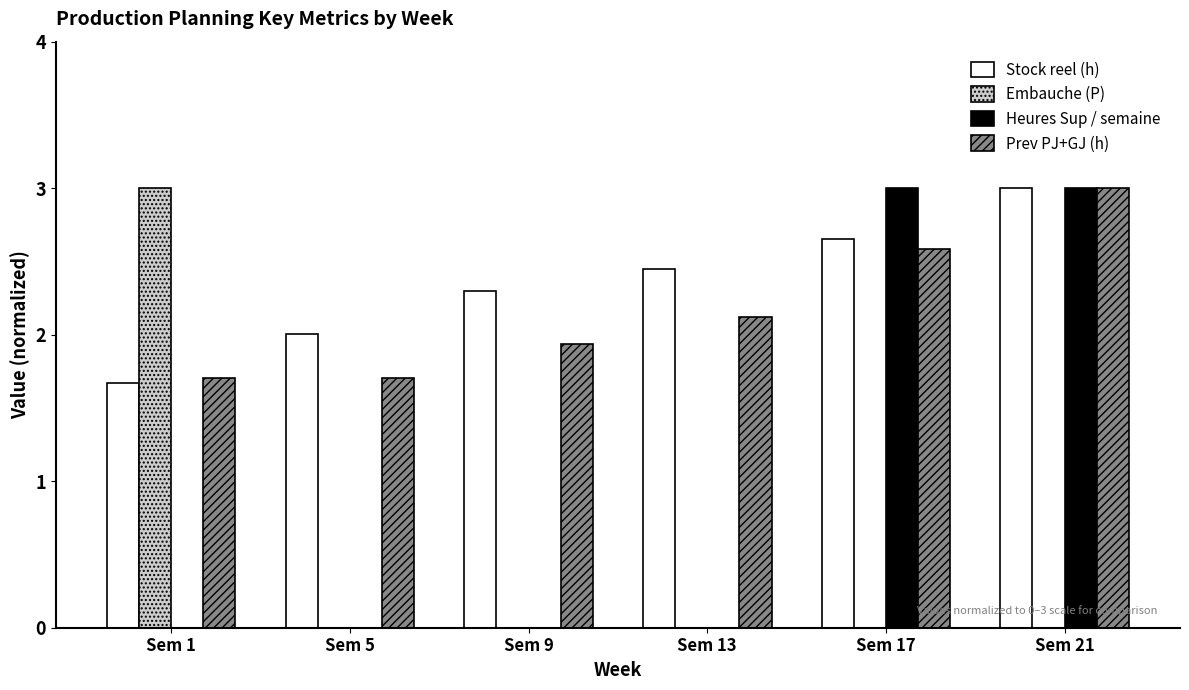

What is the total value across all series at Sem 21?

9.0